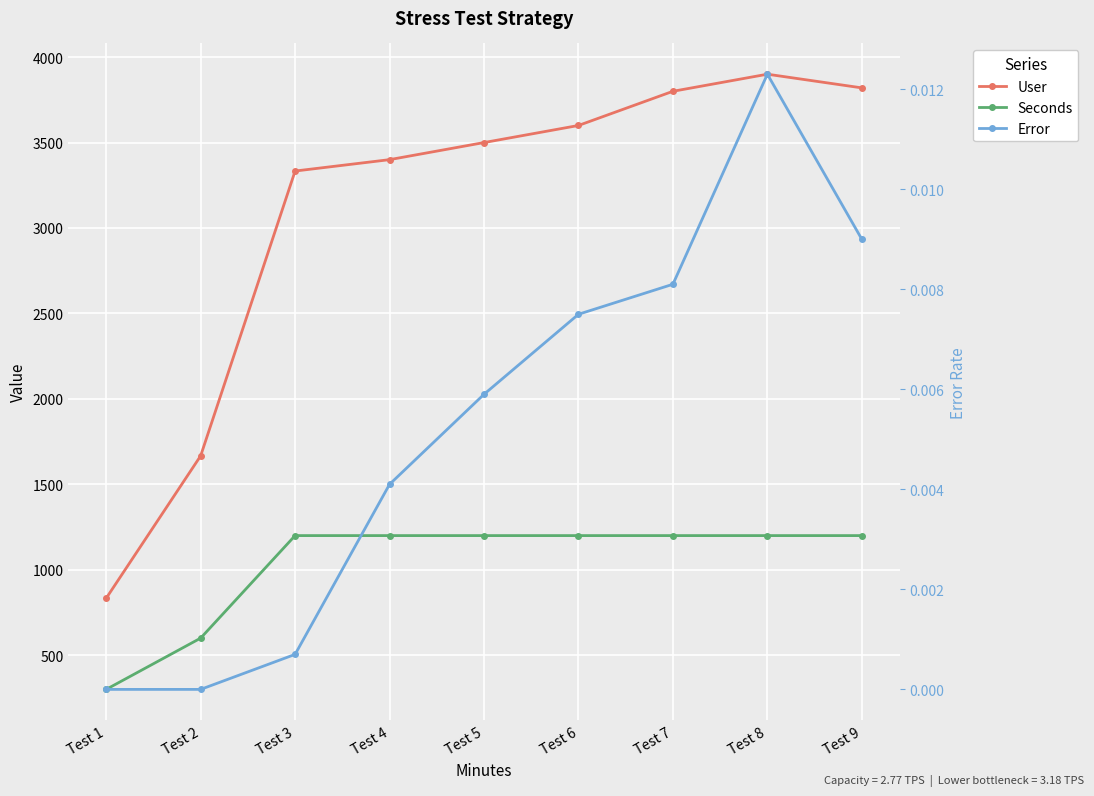

Rank the series at Test 4 from highest to lowest value.

User, Seconds, Error